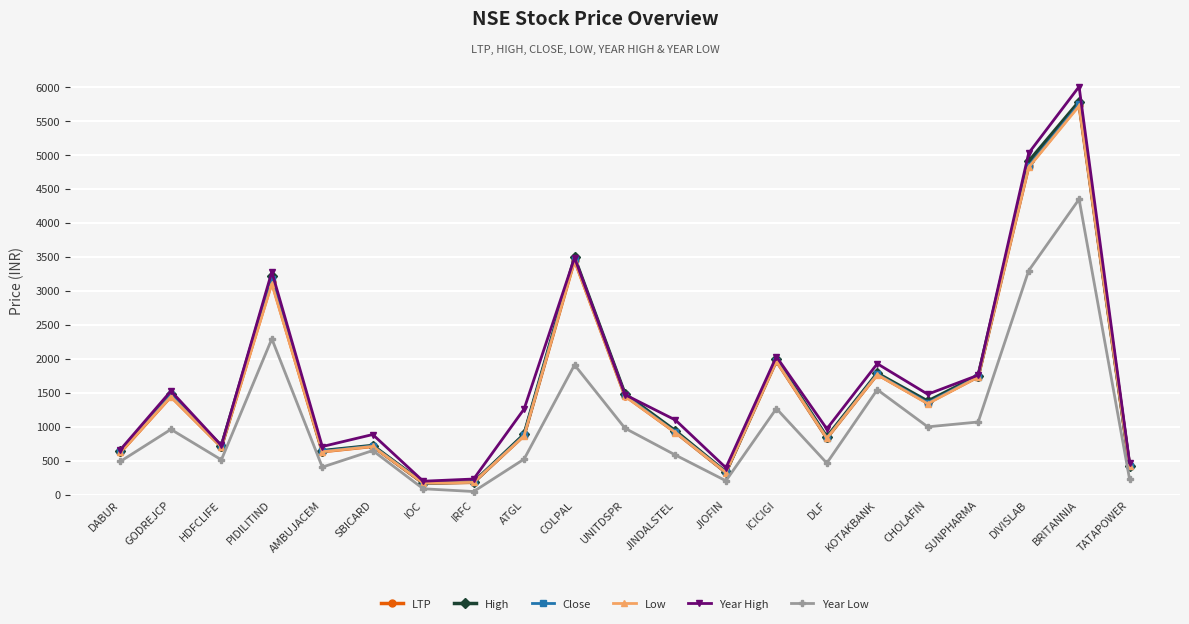

What is the label of the 11th point from the left?

UNITDSPR